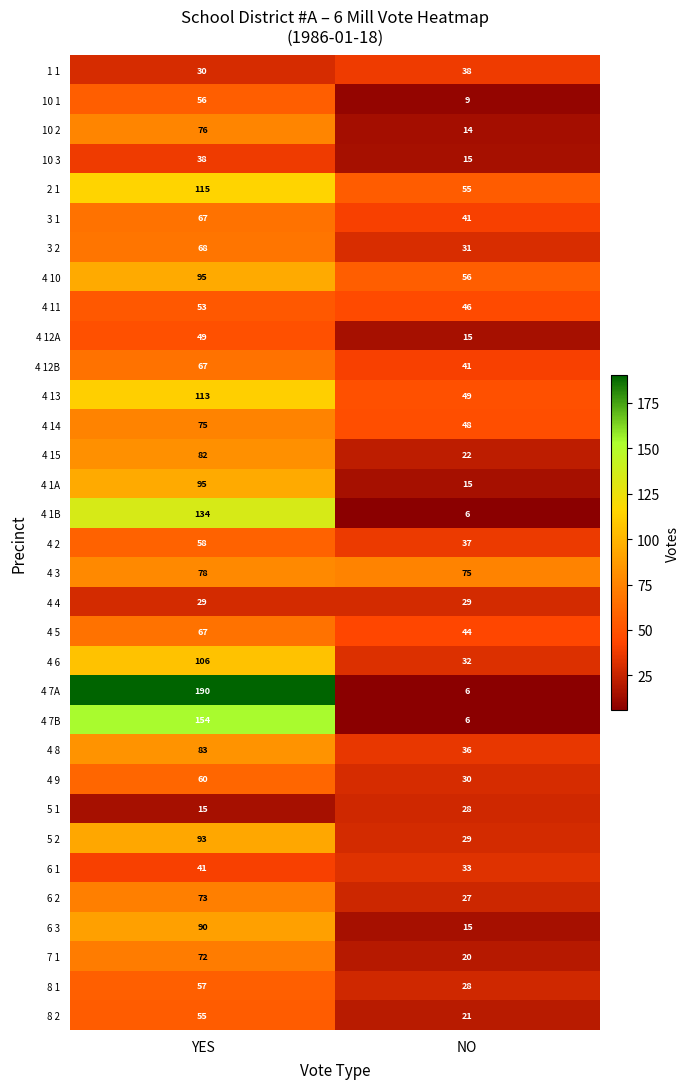

What is the maximum value shown in the chart?

190